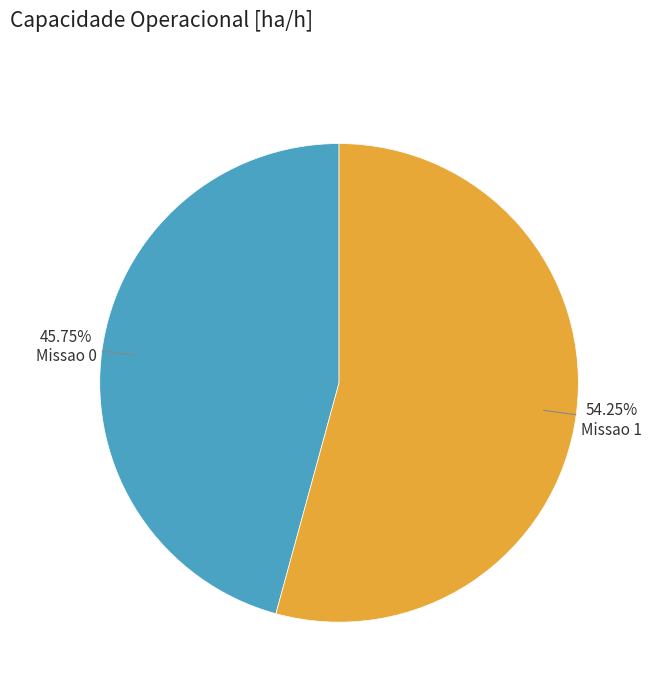

Count the number of slices in the pie.

2